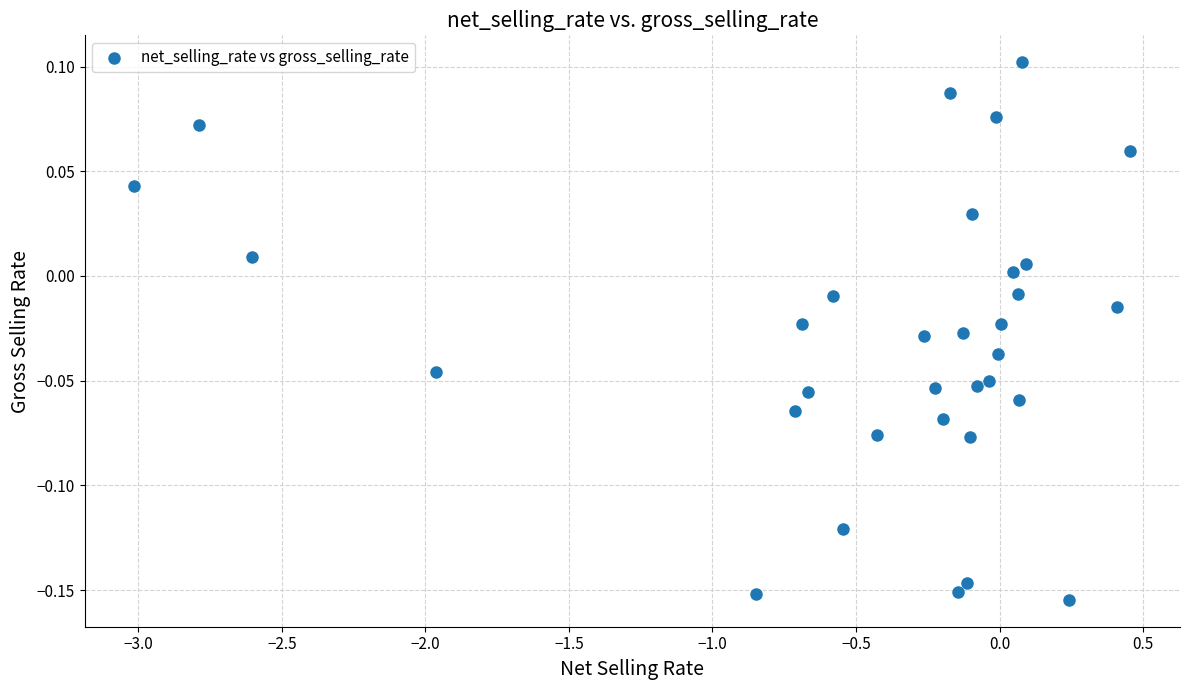

What is the range of X values (max minus min)?

3.5